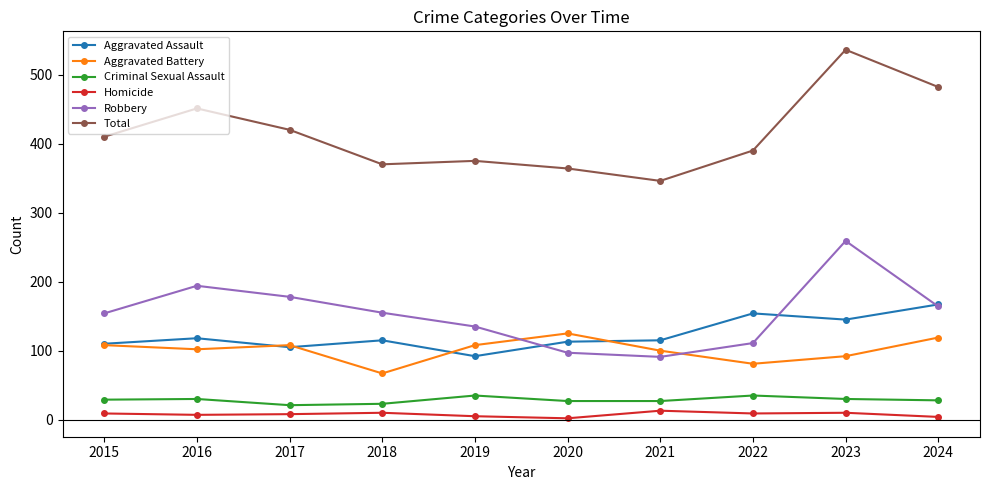

How many series are shown in this chart?

6